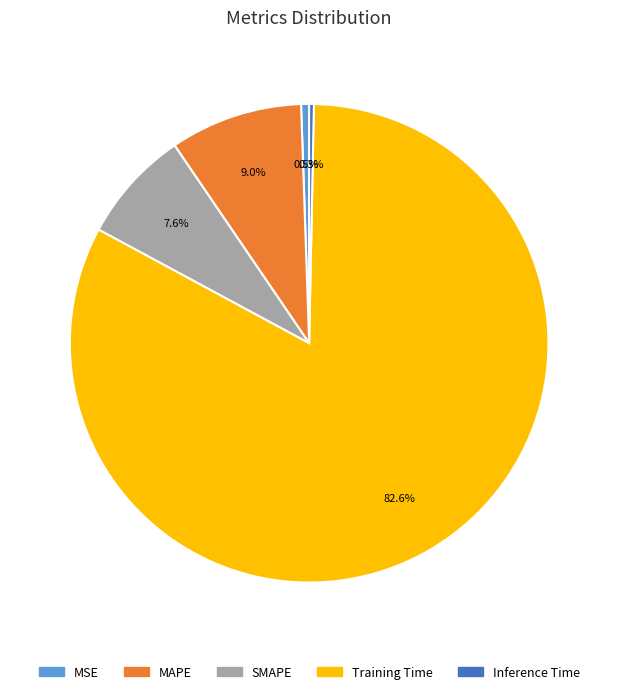

Combined, do Inference Time and MAPE account for over 50%?

No